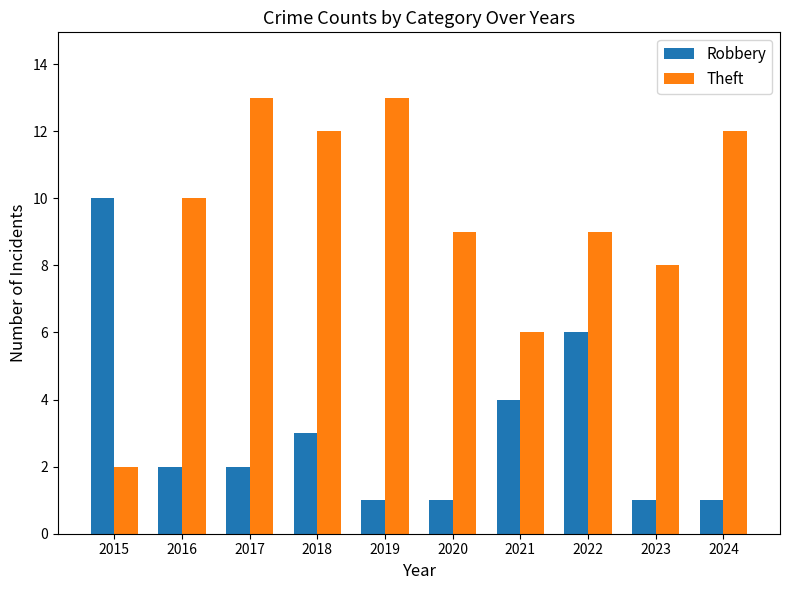

What is the total value across all series at 2015?

12